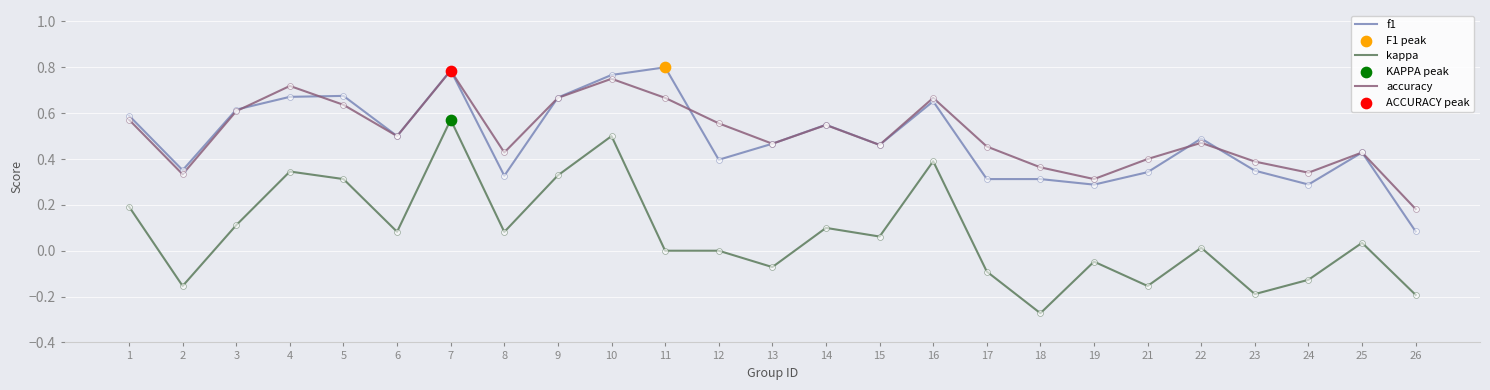

Is the value of accuracy at 8 greater than the value of kappa at 3?

Yes